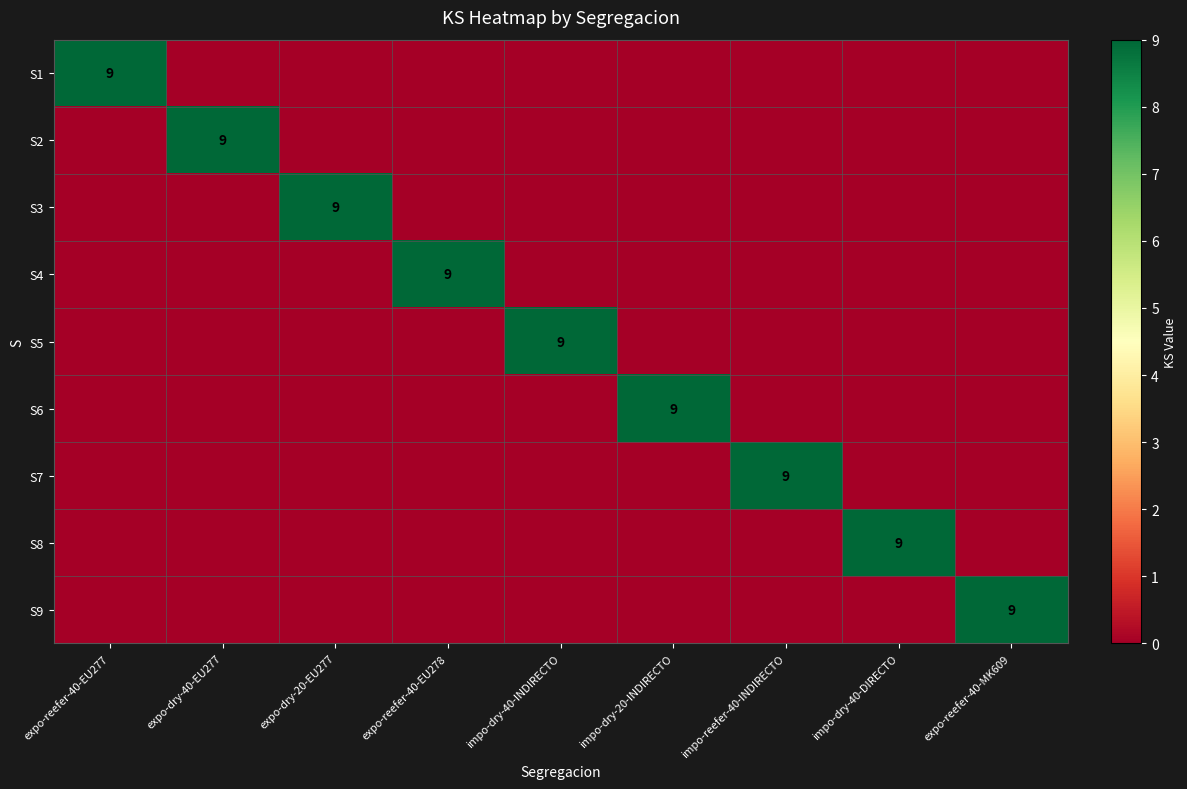

Is the value of S2 at expo-reefer-40-MK609 greater than the value of S5 at expo-dry-20-EU277?

No